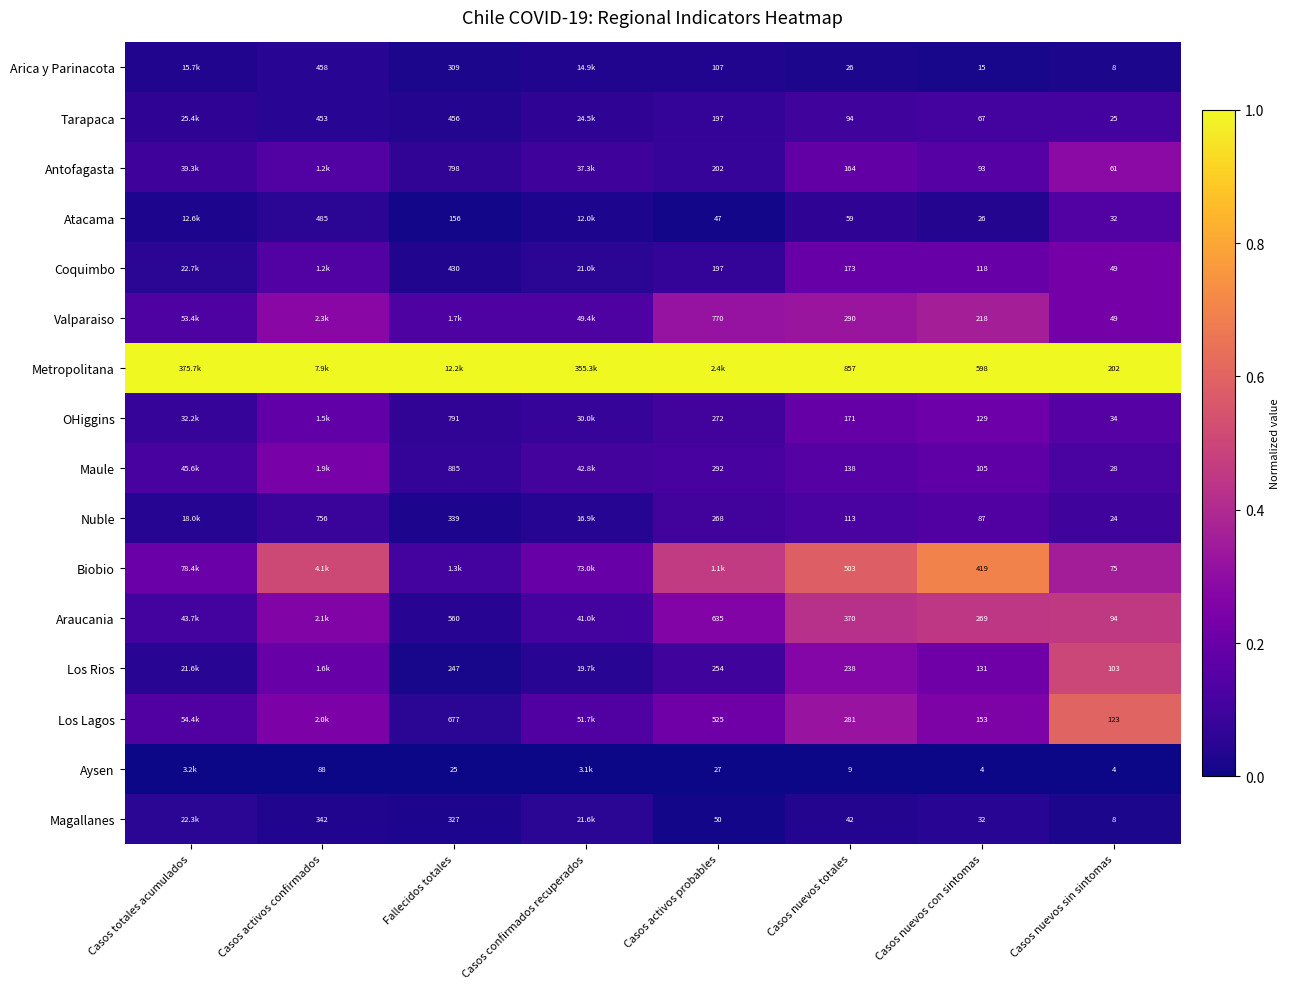

Is the value of Los Rios at Fallecidos totales greater than the value of Magallanes at Casos nuevos totales?

Yes